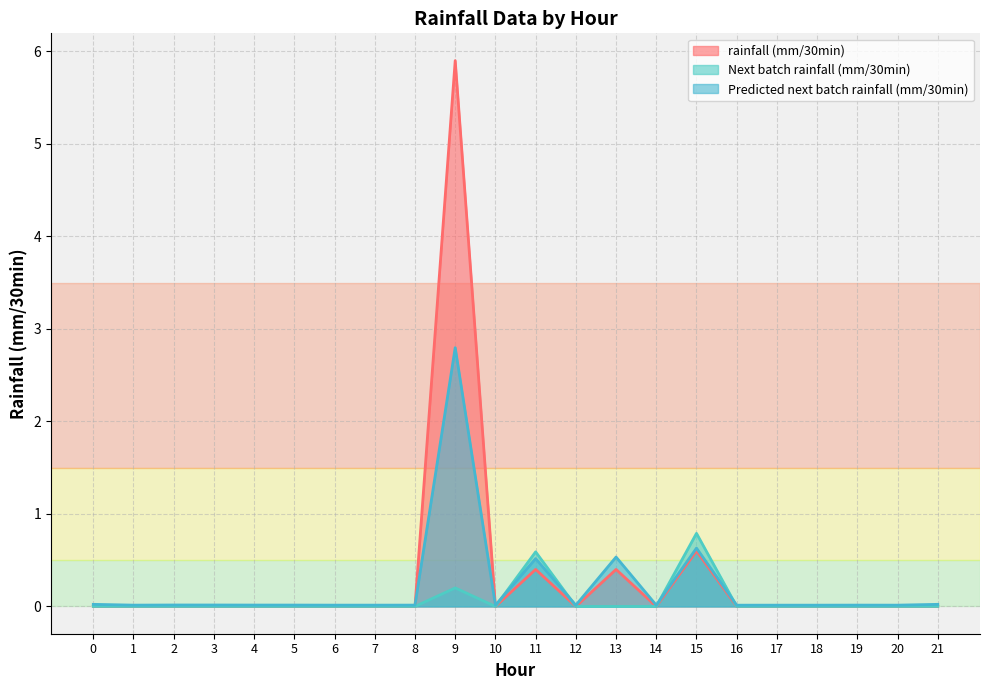

Which series has the largest total across all categories?

rainfall (mm/30min)